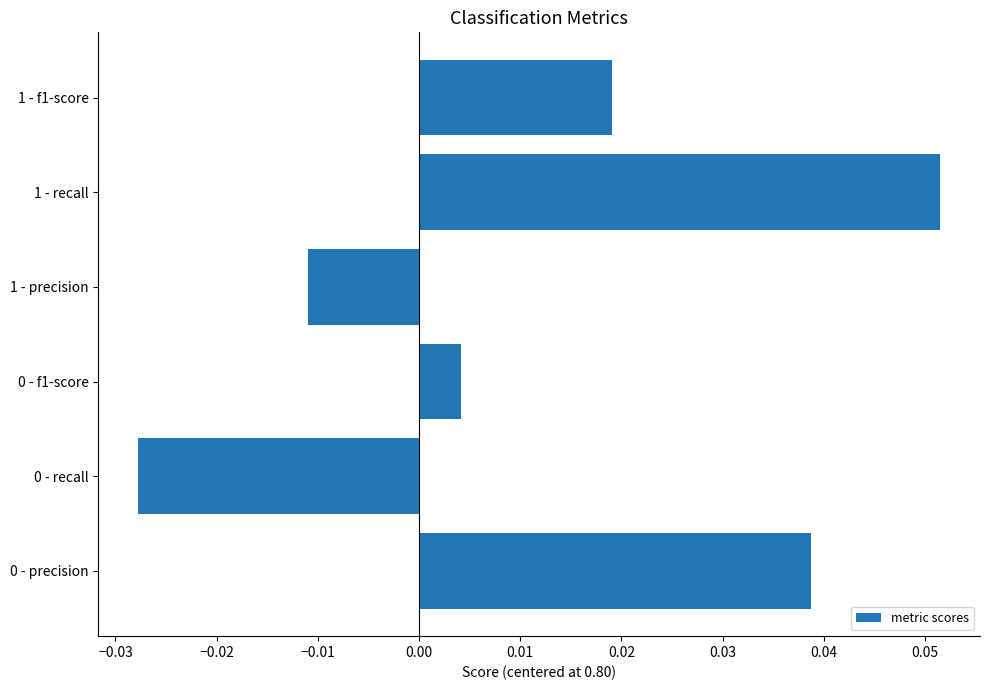

Does the chart contain any negative values?

Yes